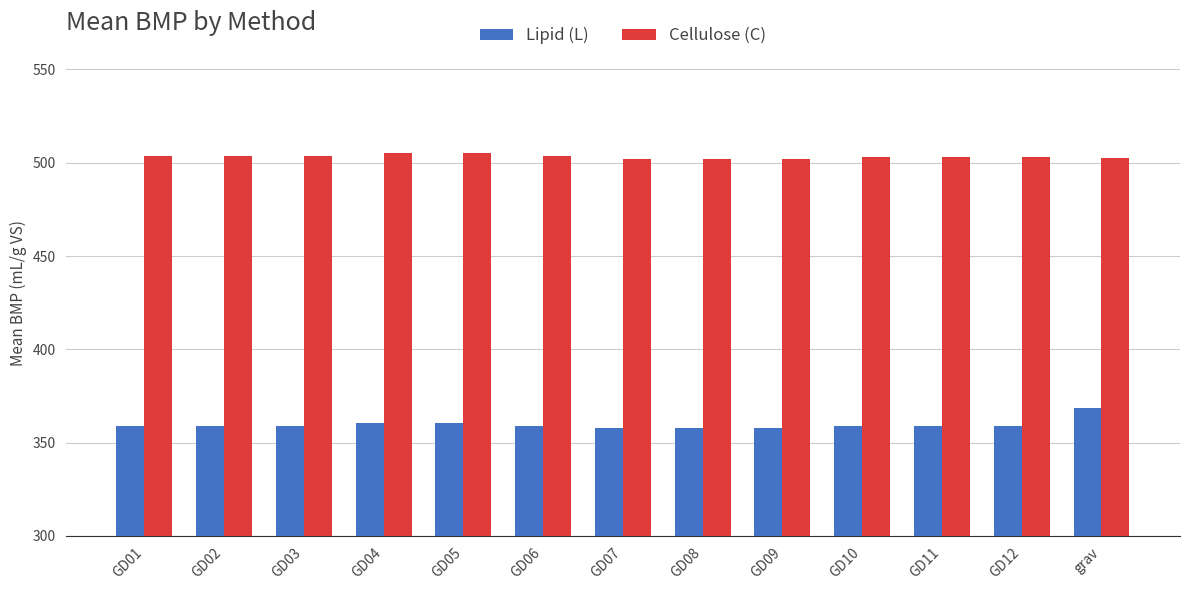

What are all the series names shown in the legend?

Lipid (L), Cellulose (C)